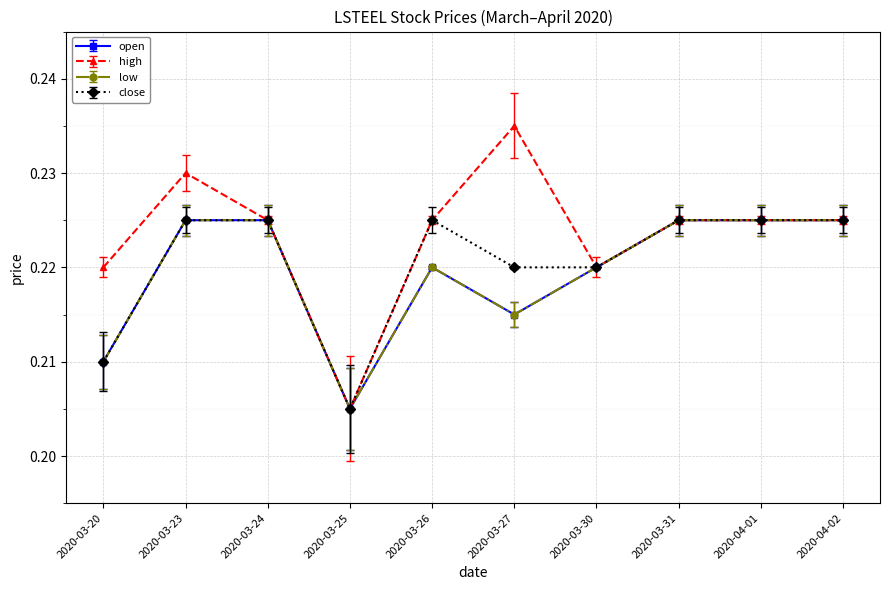

Which series changed the most between 2020-03-23 and 2020-03-24?

high